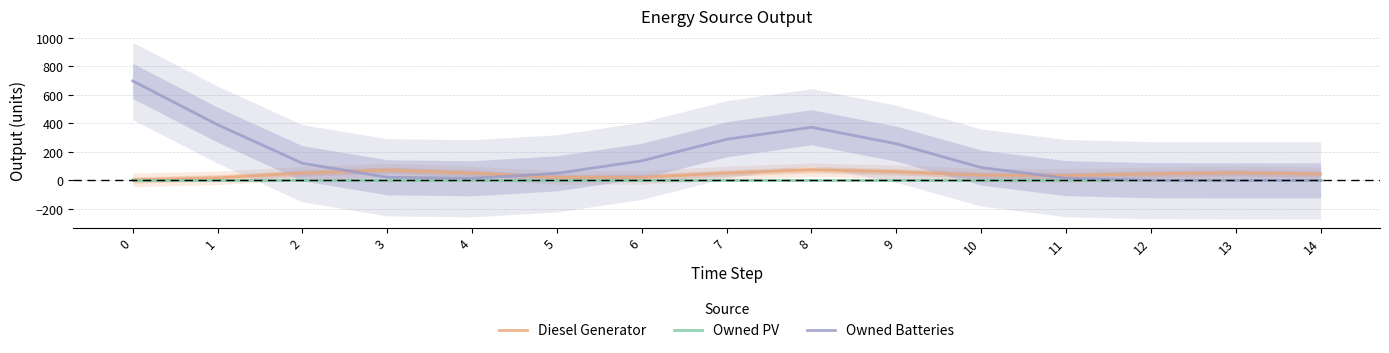

Between 13 and 2, which is larger?

13